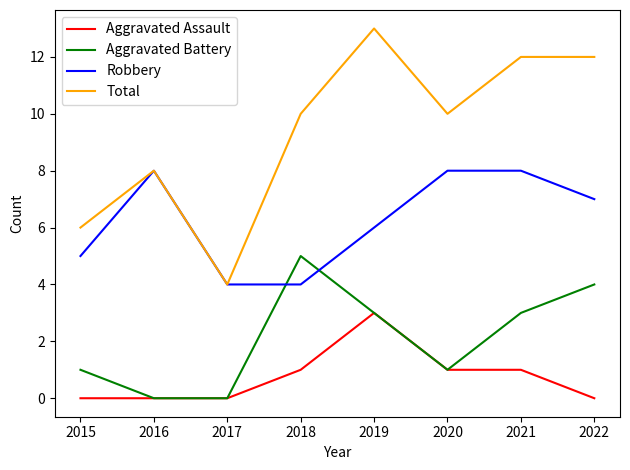

Is this an area chart (filled region under the line)?

No